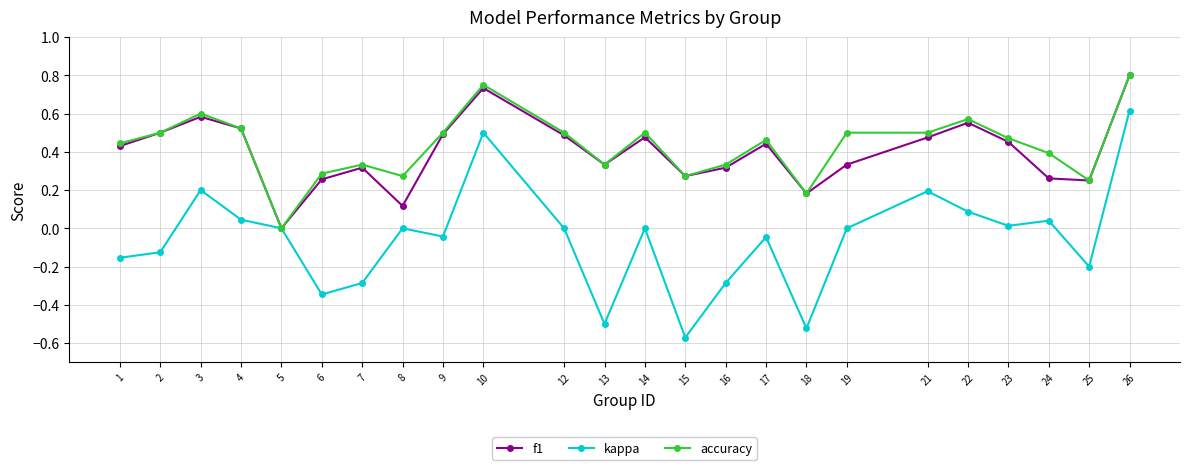

Where is the first local maximum for kappa?

3